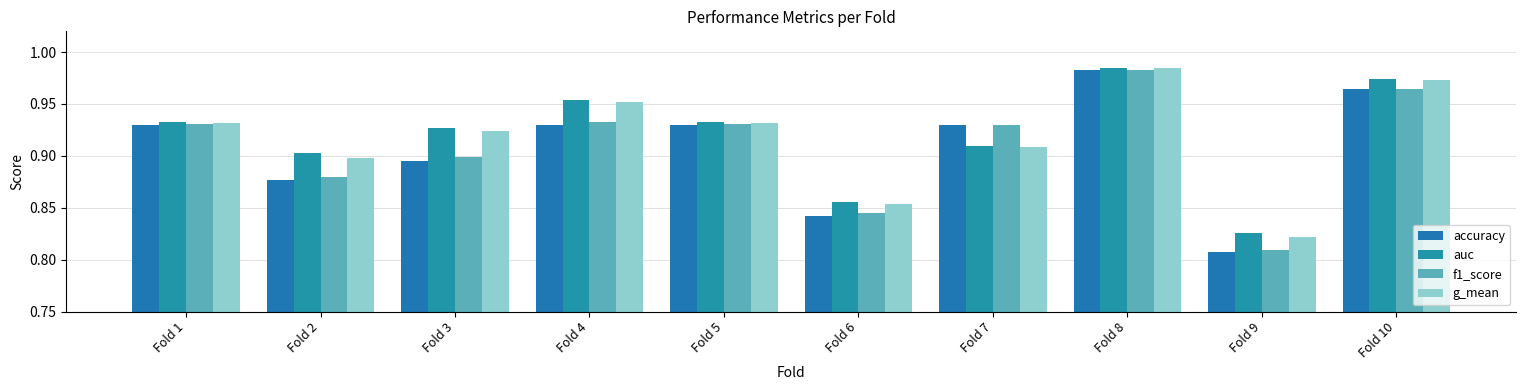

Is the value of auc at Fold 1 greater than the value of f1_score at Fold 6?

Yes